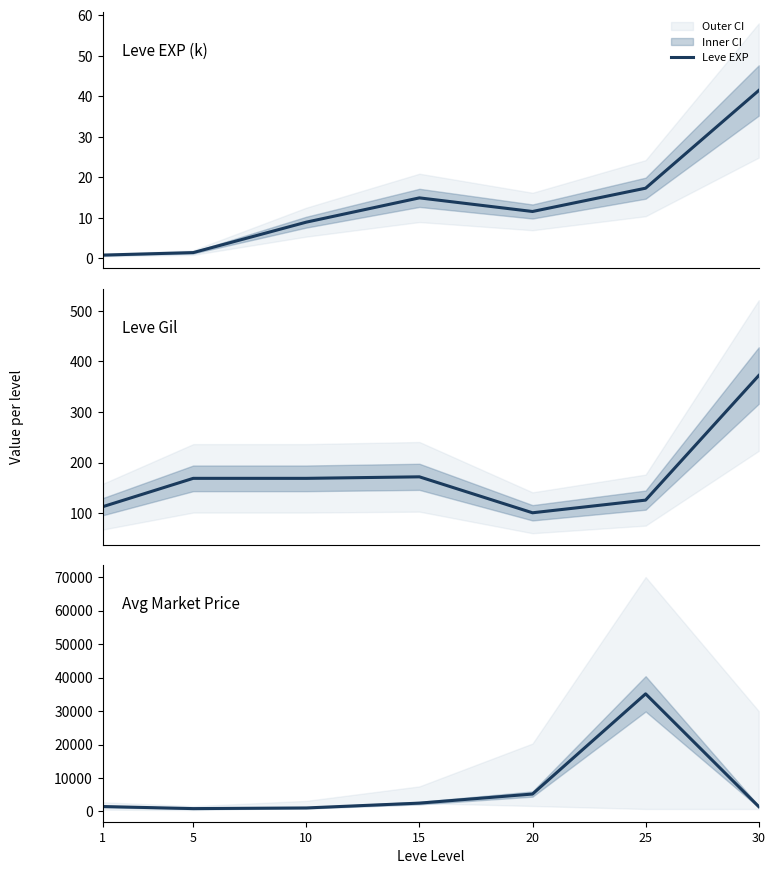

What is the highest value of the Leve Gil series?

372.0